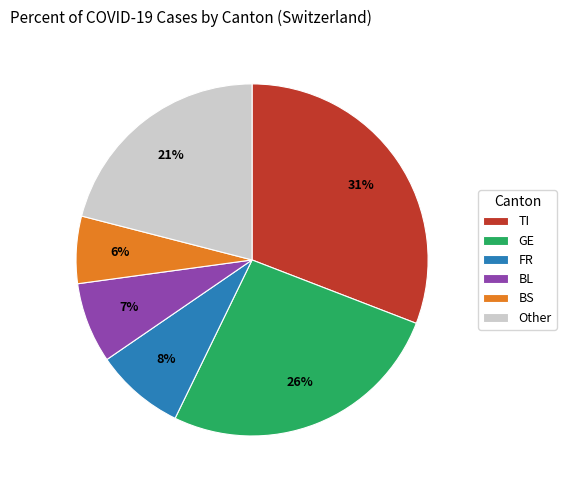

What percentage is the BS slice, to the nearest percent?

6%